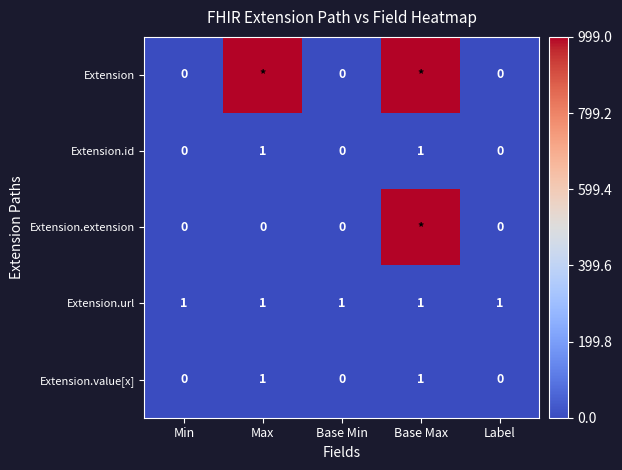

What is the sum of the Extension.value[x] values at Base Min and Max?

1.0